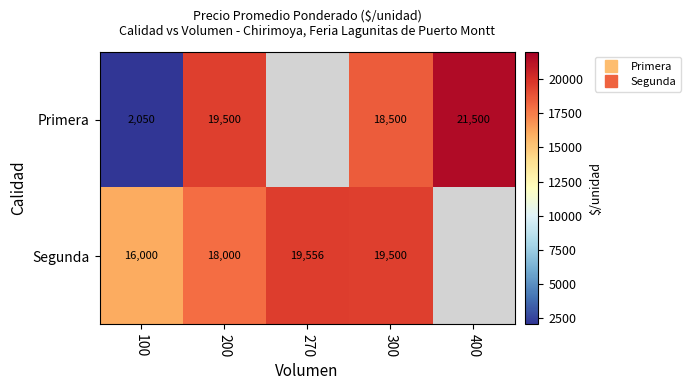

Between 400 and 100, which is larger?

400